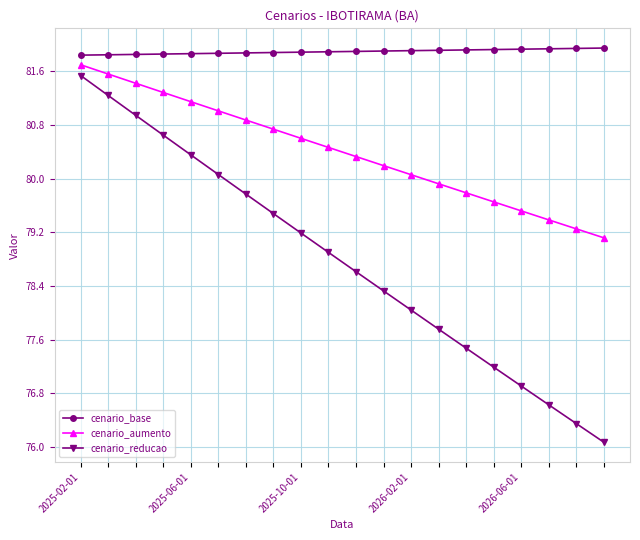

What is the minimum value shown in the chart?

76.1